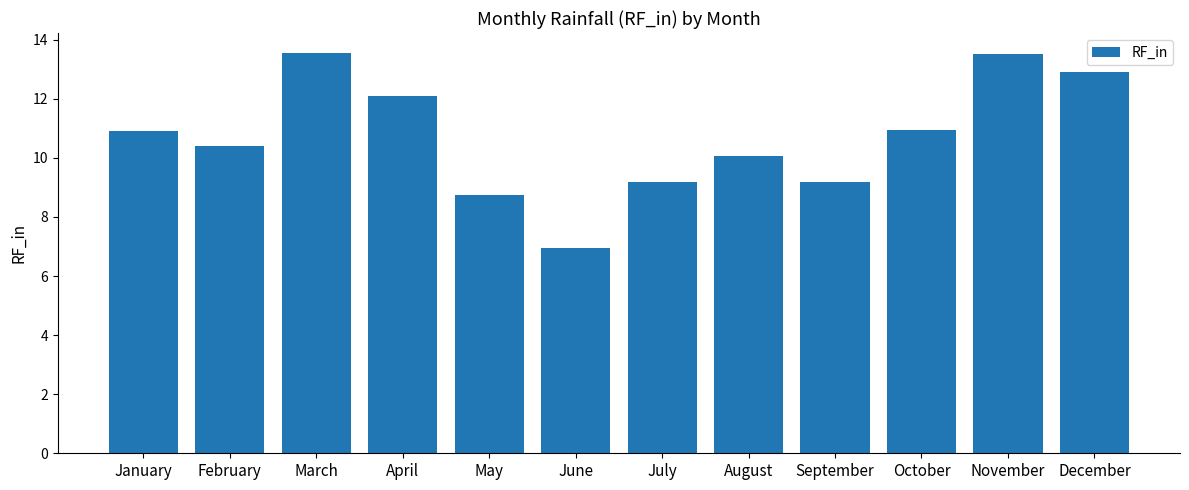

What is the difference between the maximum and minimum values?

6.6